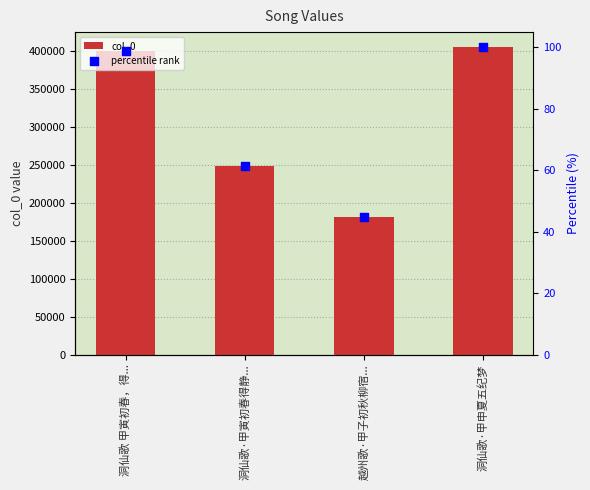

What is the total value across all series at 洞仙歌 甲寅初春，得...?

400331.9